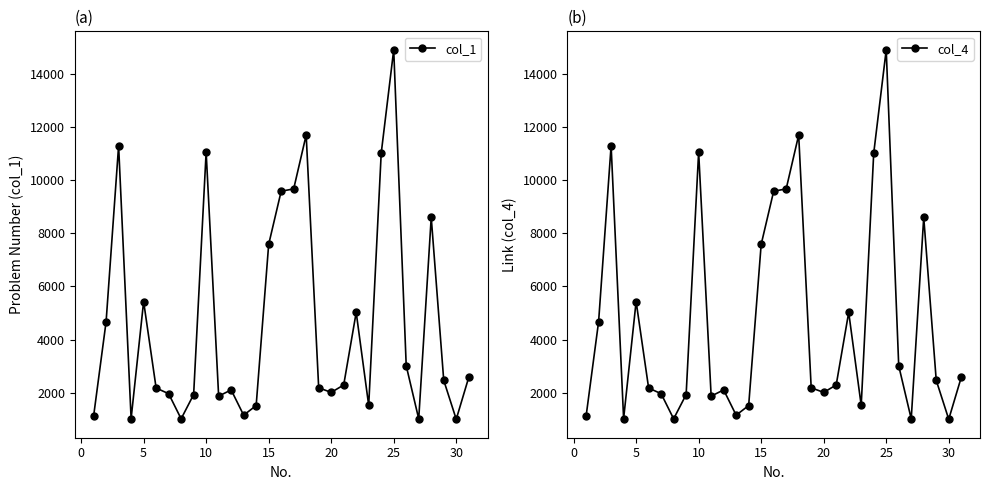

How many interior local valleys does the col_1 series have?

8